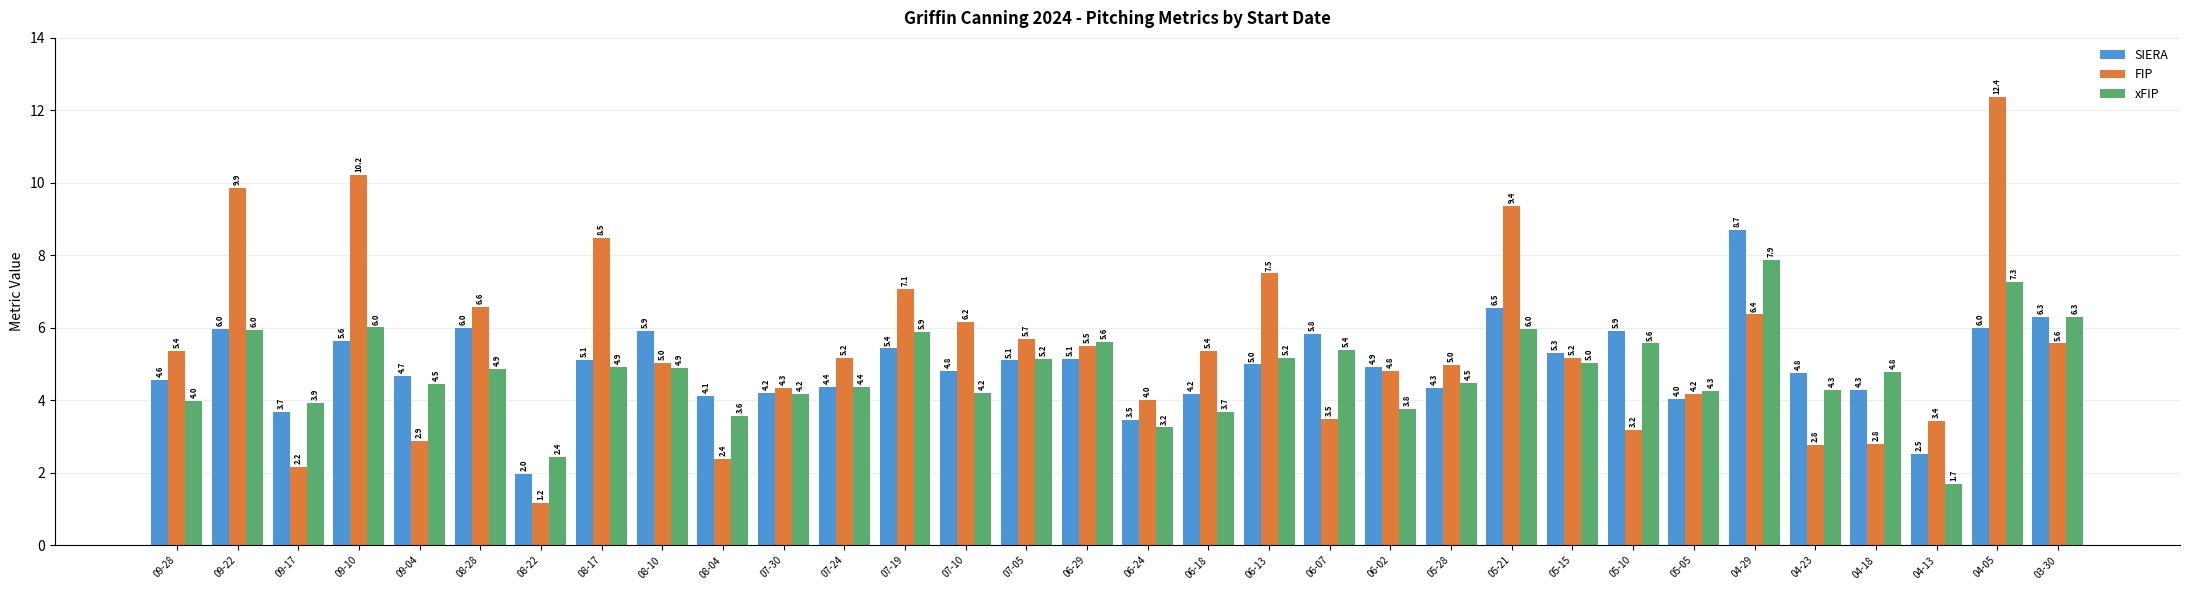

The FIP series shows 8.5 at 08-17. True or false?

True